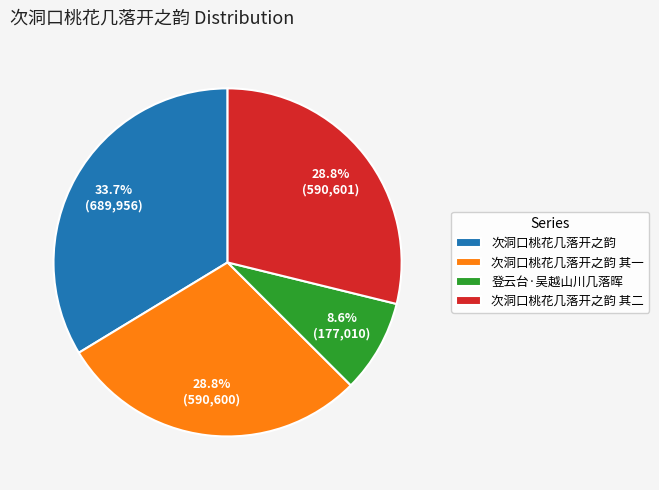

How many slices are in this pie chart?

4